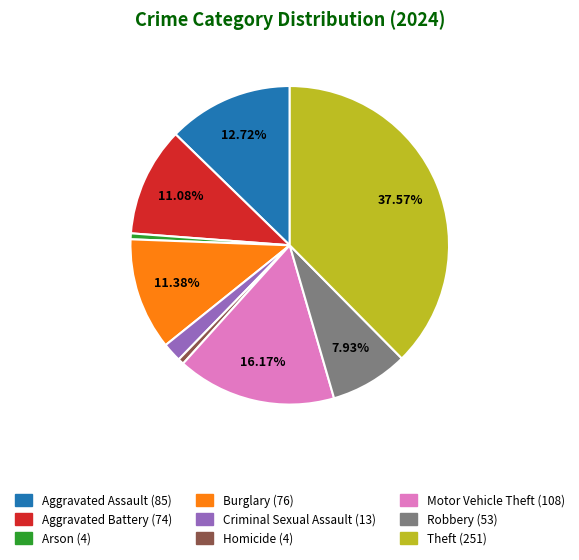

To the nearest percent, what portion does Theft represent?

38%